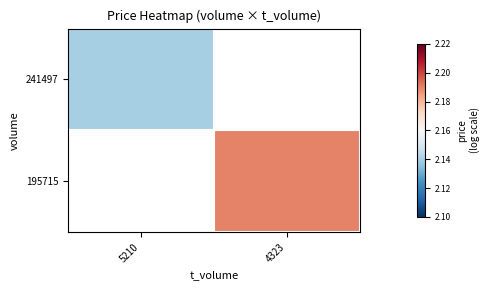

What is the spread (max minus min) of values at 4323?

2.2